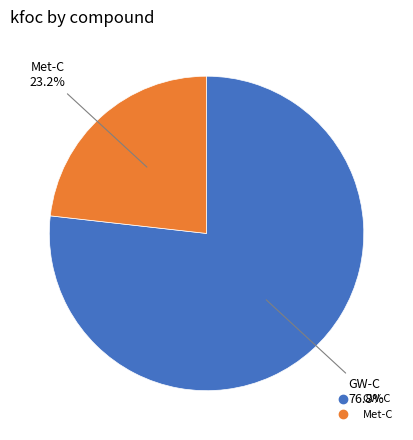

Between GW-C and Met-C, which is larger?

GW-C